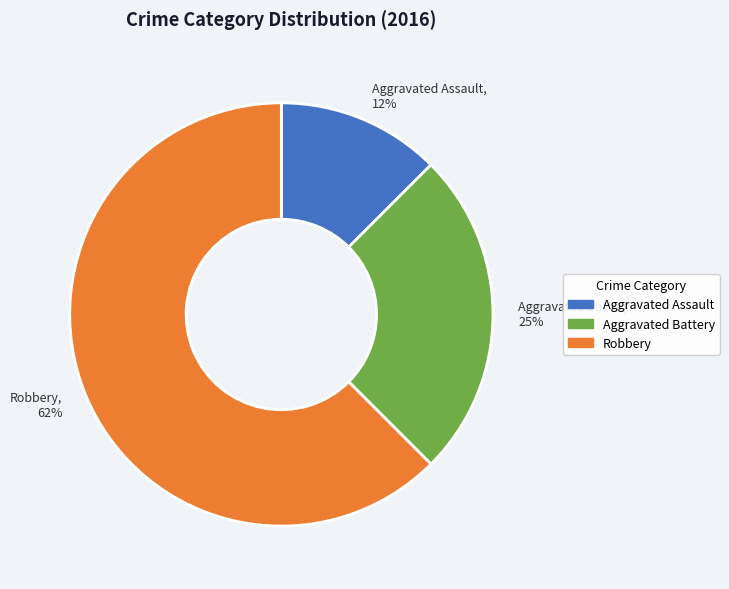

Which slice represents more than half of the pie?

Robbery